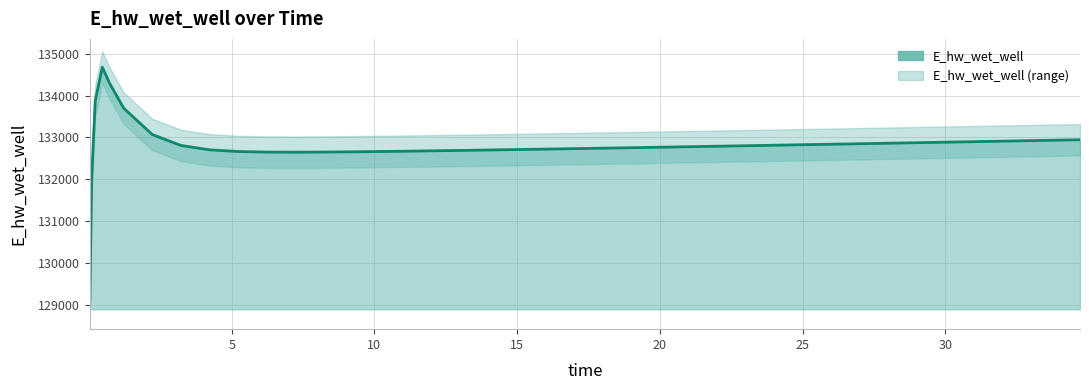

What is the average value?

132806.5